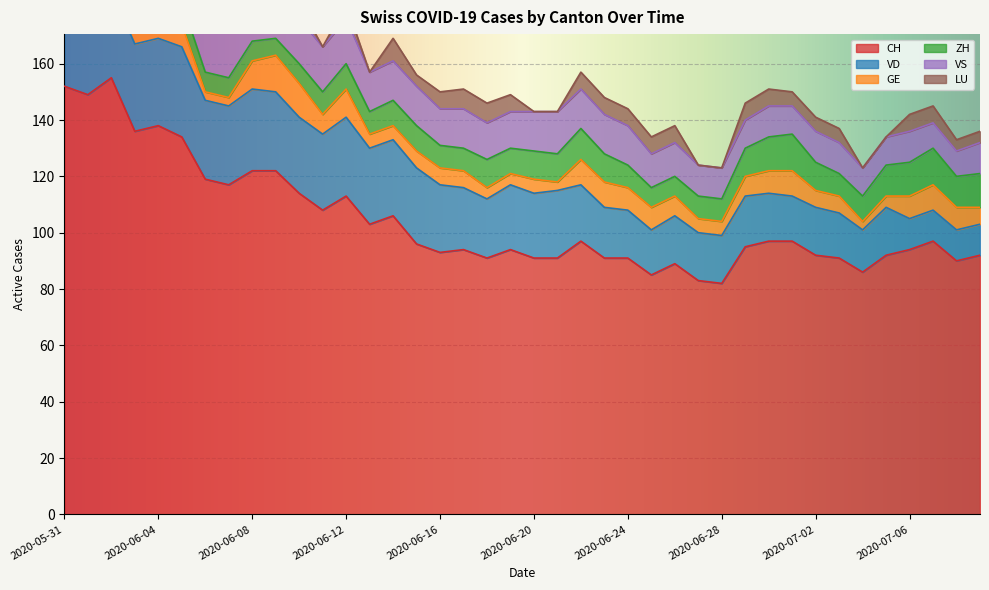

Between 2020-06-15 and 2020-06-28, which series saw the biggest shift?

CH